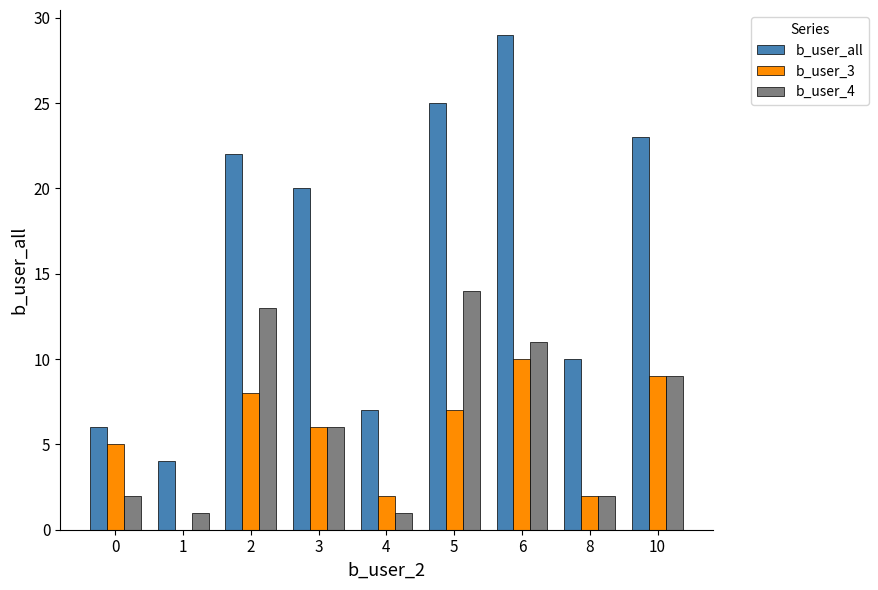

At which category is the sum across all series the highest?

6